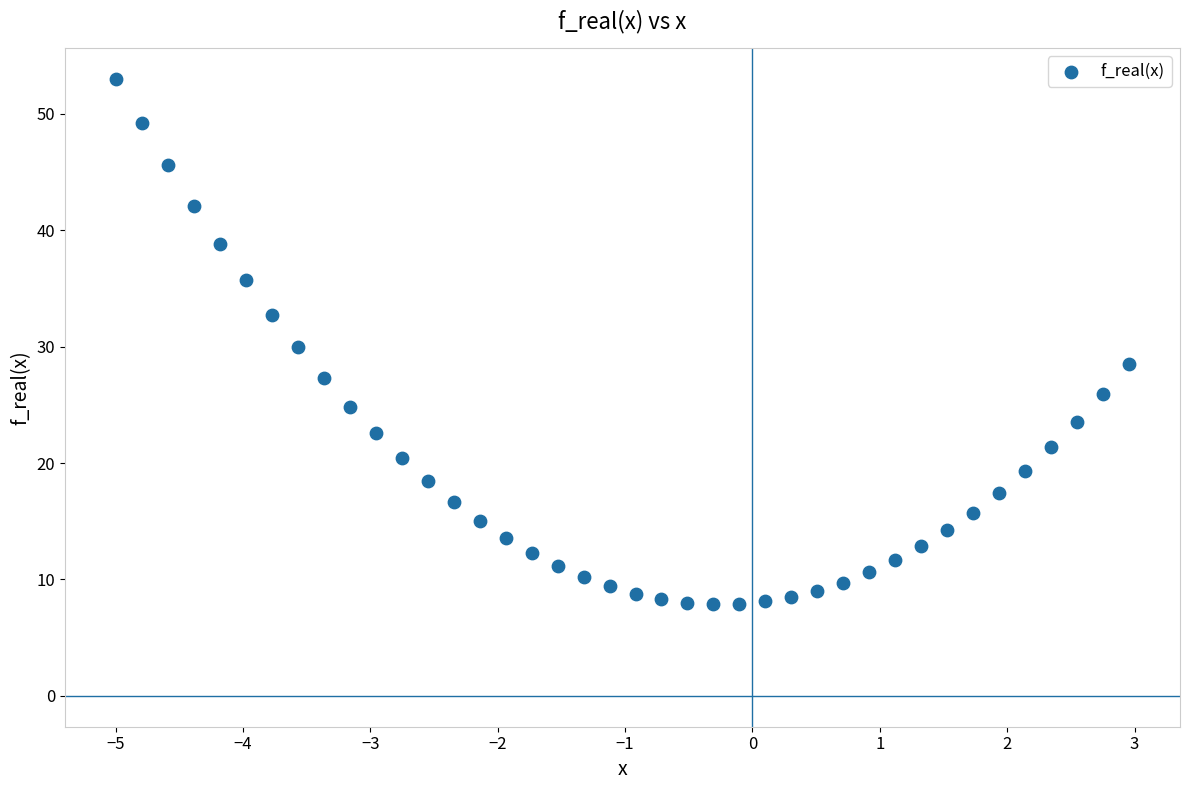

What is the range of X values (max minus min)?

8.0